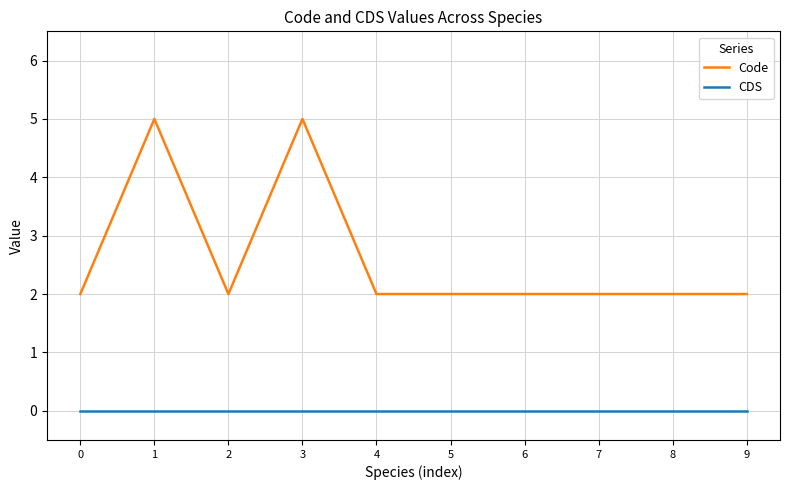

What is the maximum value for Code?

5